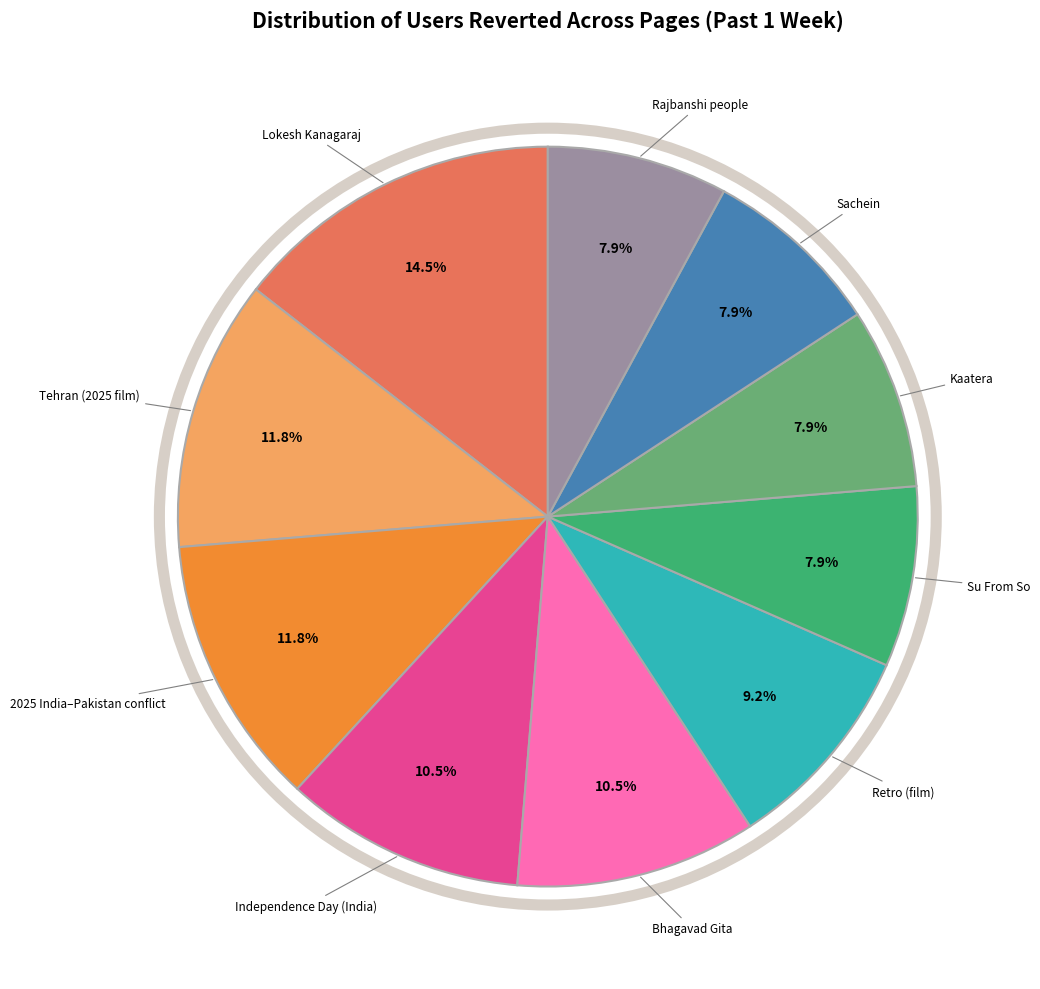

Which slice is the largest?

Lokesh Kanagaraj